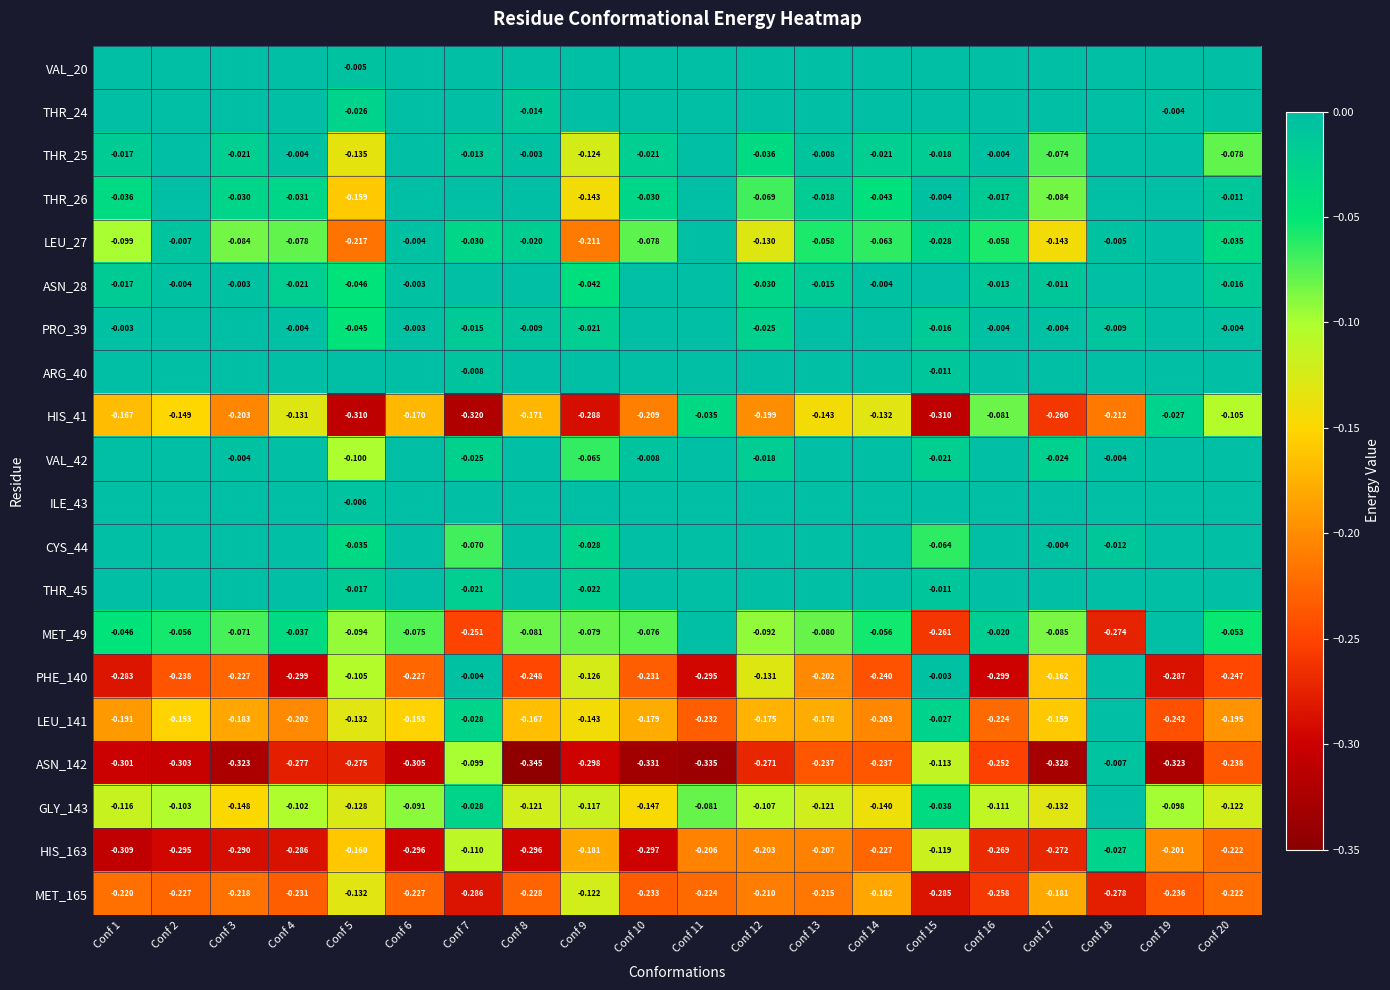

Where is THR_26 nearest to the value 0?

Conf 2